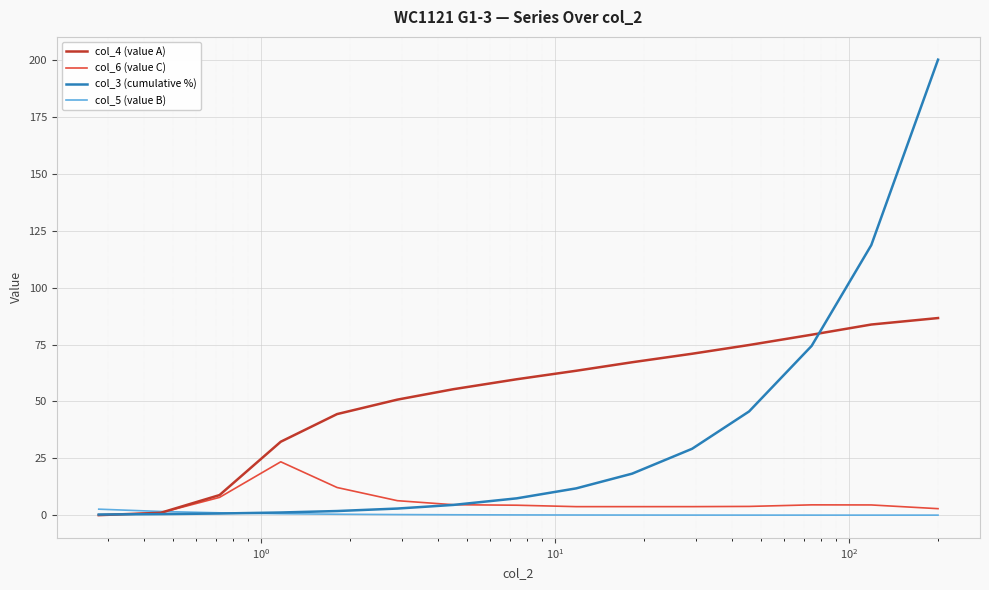

What is the maximum value shown in the chart?

200.3